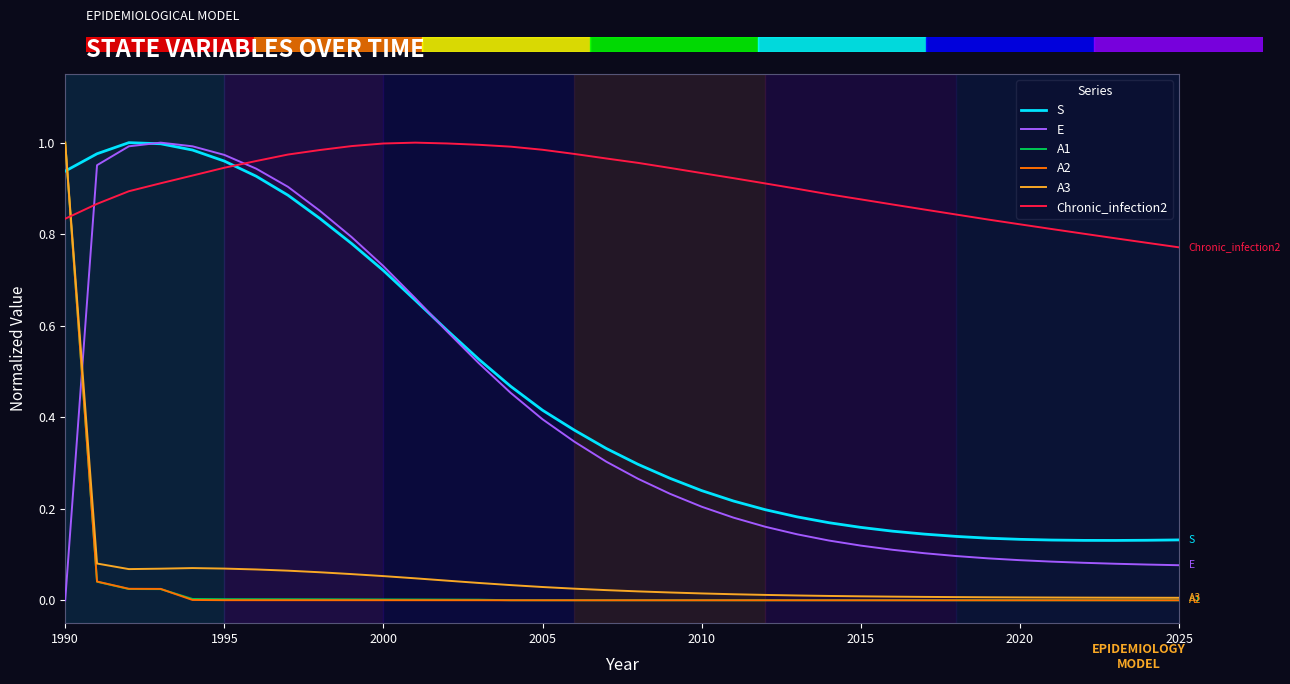

Which series has the largest total across all categories?

Chronic_infection2